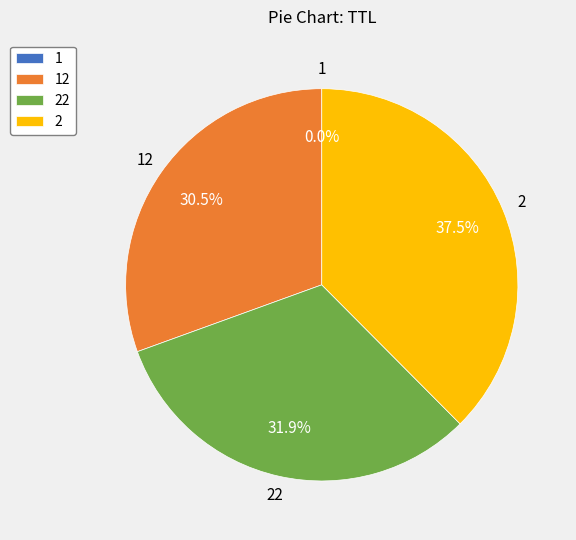

To the nearest percent, what portion does 22 represent?

32%